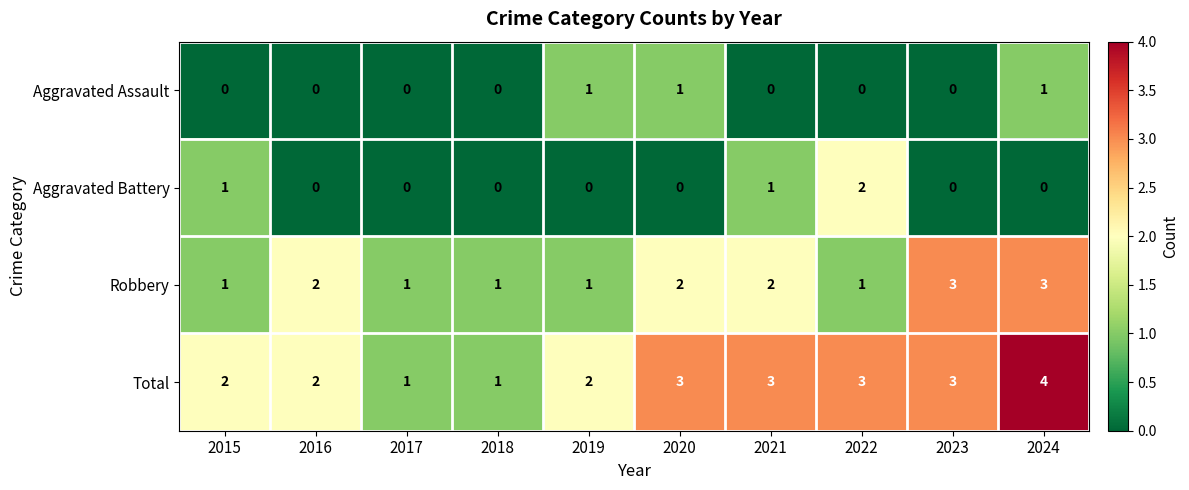

Rank the series by their maximum value, from lowest to highest.

Aggravated Assault, Aggravated Battery, Robbery, Total